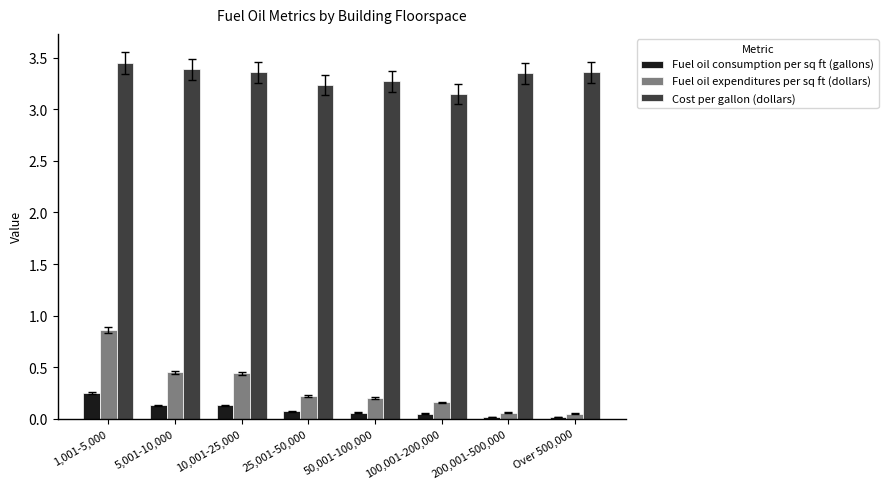

Which series has the largest range (max minus min)?

Fuel oil expenditures per sq ft (dollars)